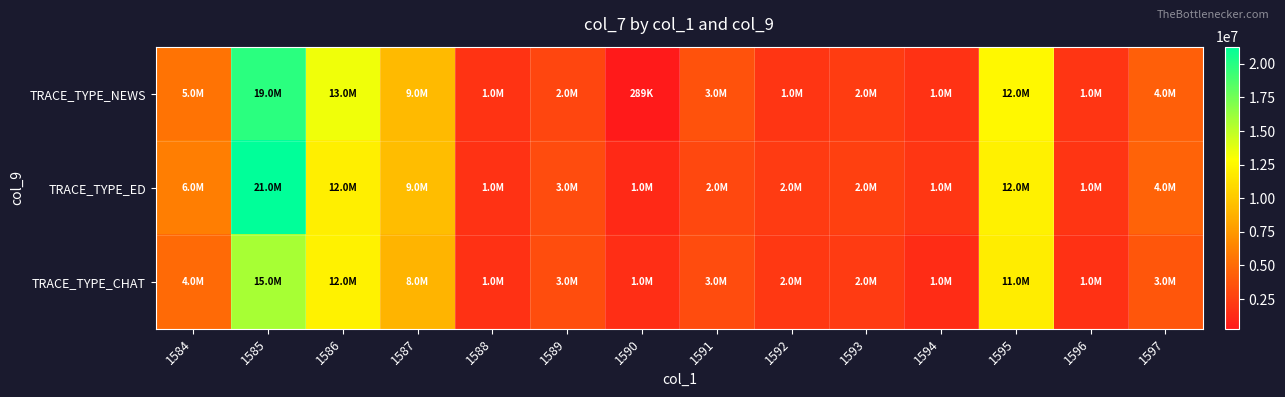

Count the number of data series in this chart.

3